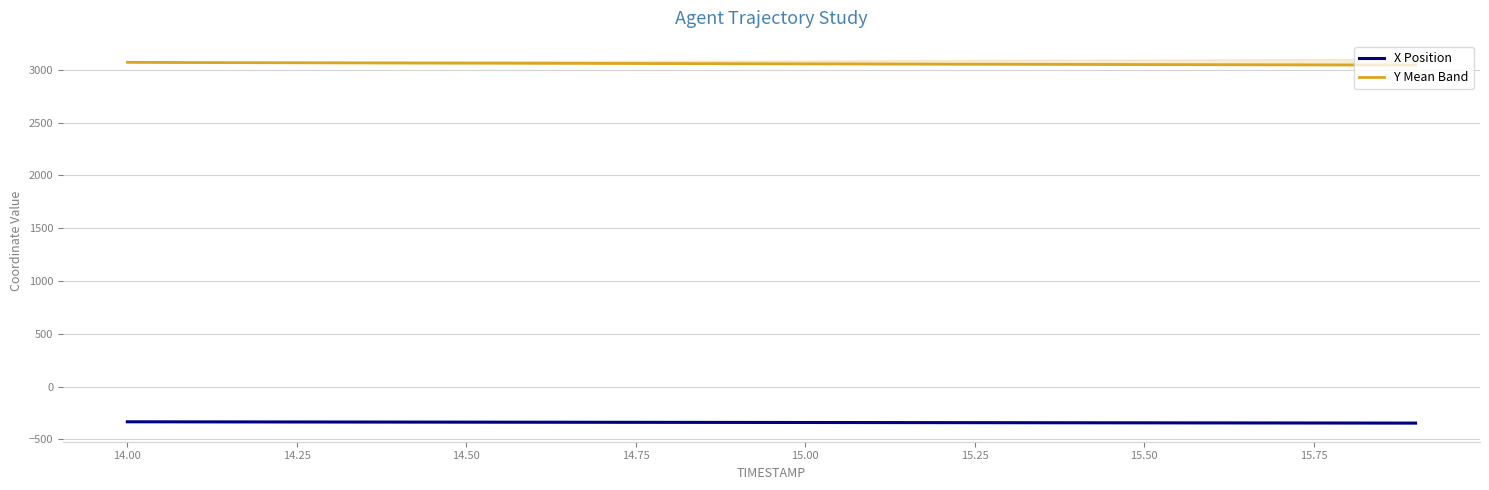

Reading left to right, list all the values displayed in this chart.

X Position: -334.1	-334.7	-335.4	-336.0	-336.7	-337.3	-338.0	-338.7	-339.3	-340.0	-340.7	-341.3	-342.0	-342.6	-343.3	-343.9	-344.5	-345.1	-345.7	-346.4
Y Mean Band: 3070.4	3068.1	3066.6	3065.3	3064.0	3062.6	3061.3	3059.9	3058.5	3057.2	3055.8	3054.5	3053.1	3051.8	3050.6	3049.3	3048.1	3046.9	3045.7	3044.5